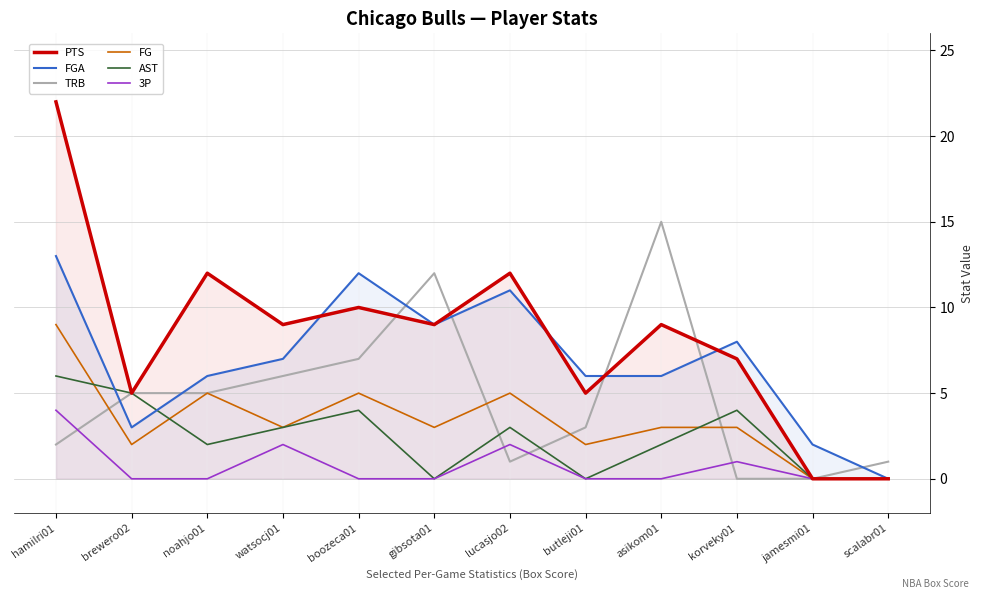

What are all the series names shown in the legend?

PTS, FGA, TRB, FG, AST, 3P